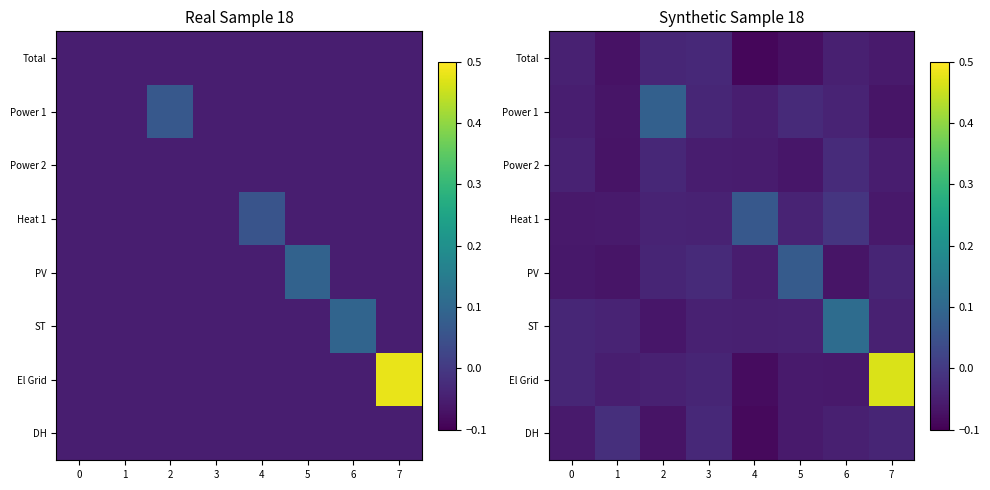

The Heat 1 series shows -0.0 at 0. True or false?

False